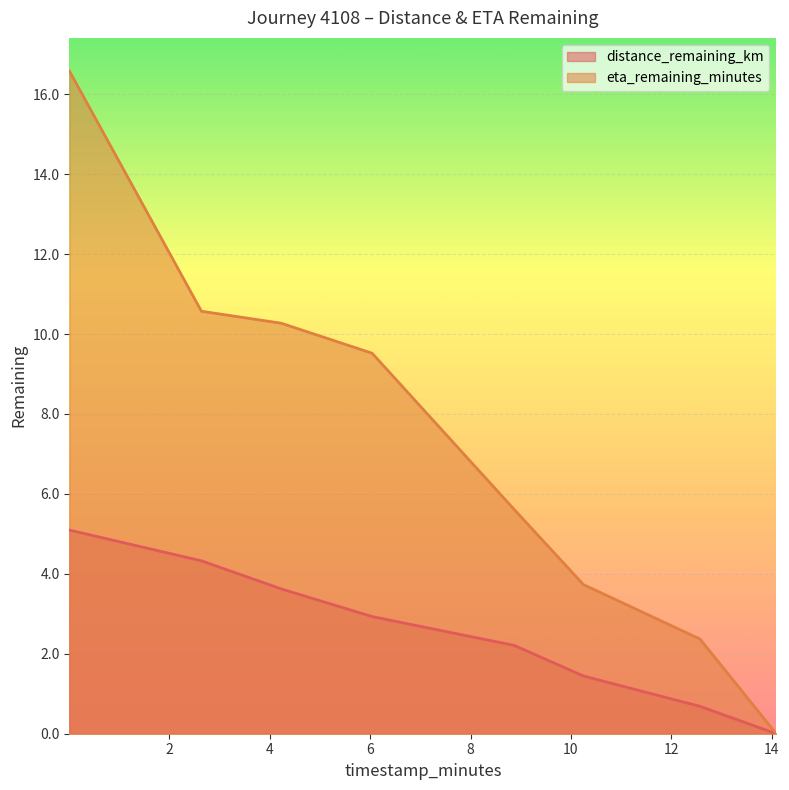

How many lines are shown in the chart?

2